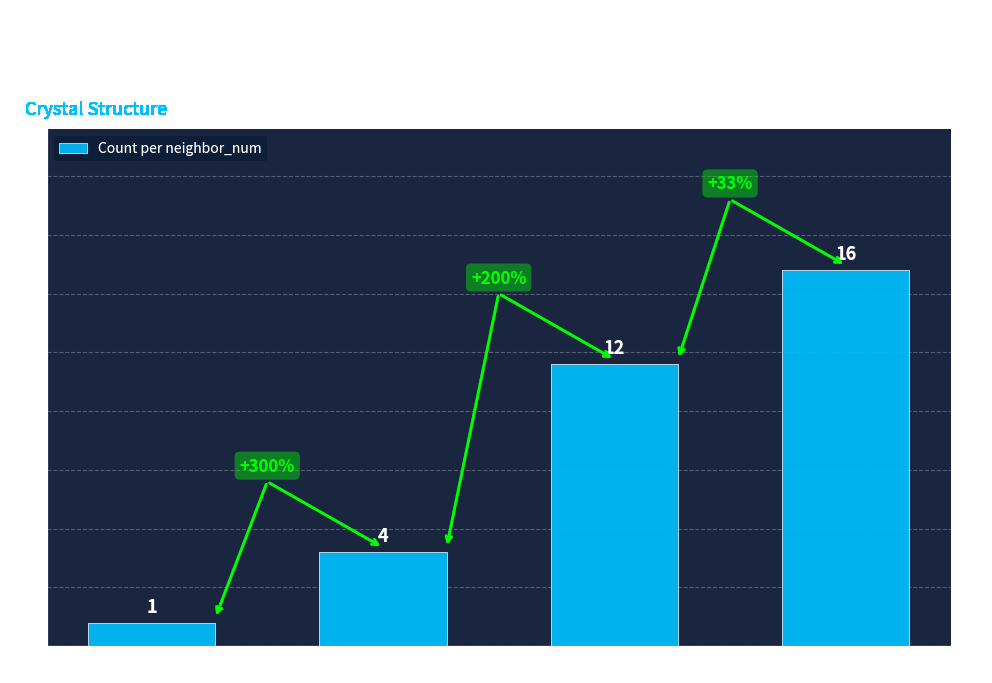

Is it true that the value at neighbor_num=3 is 6?

False